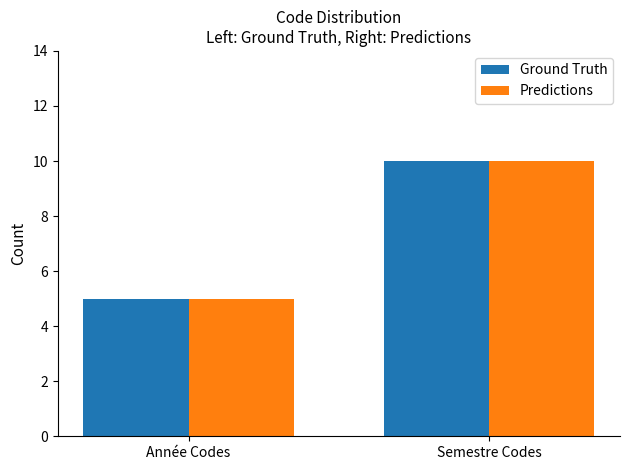

How many series are shown in this chart?

2